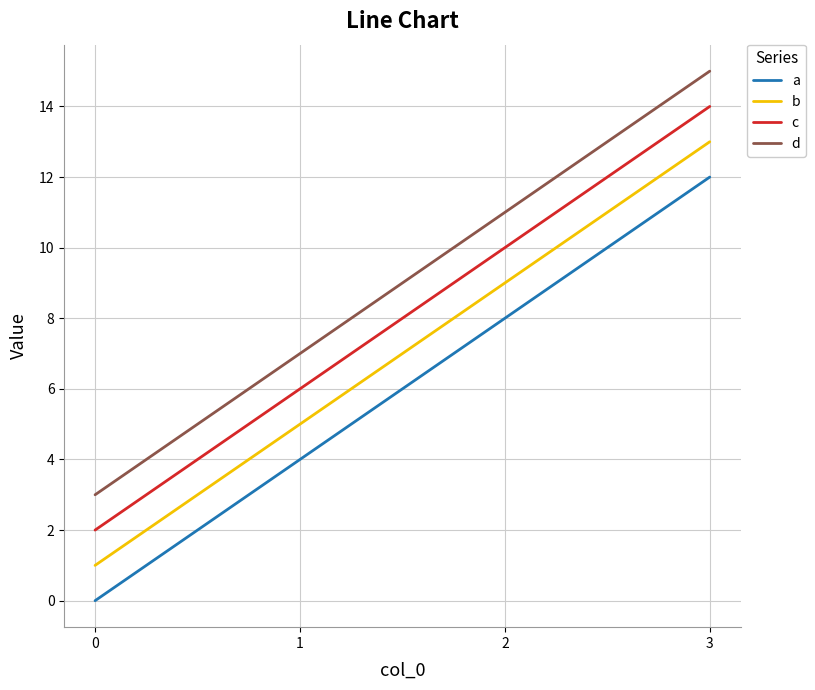

List the series in order of their peak value, lowest first.

a, b, c, d